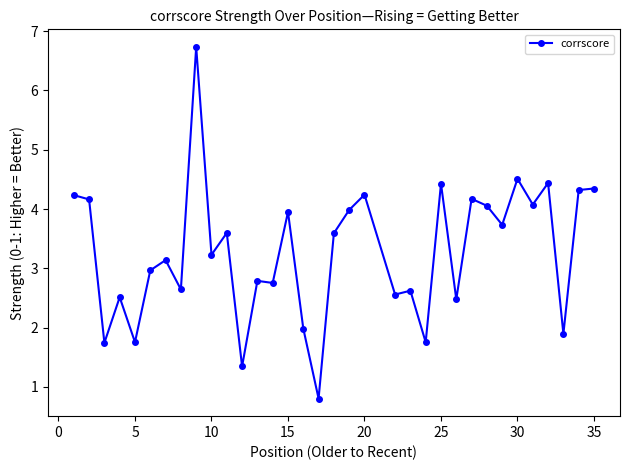

What is the maximum value shown in the chart?

6.7